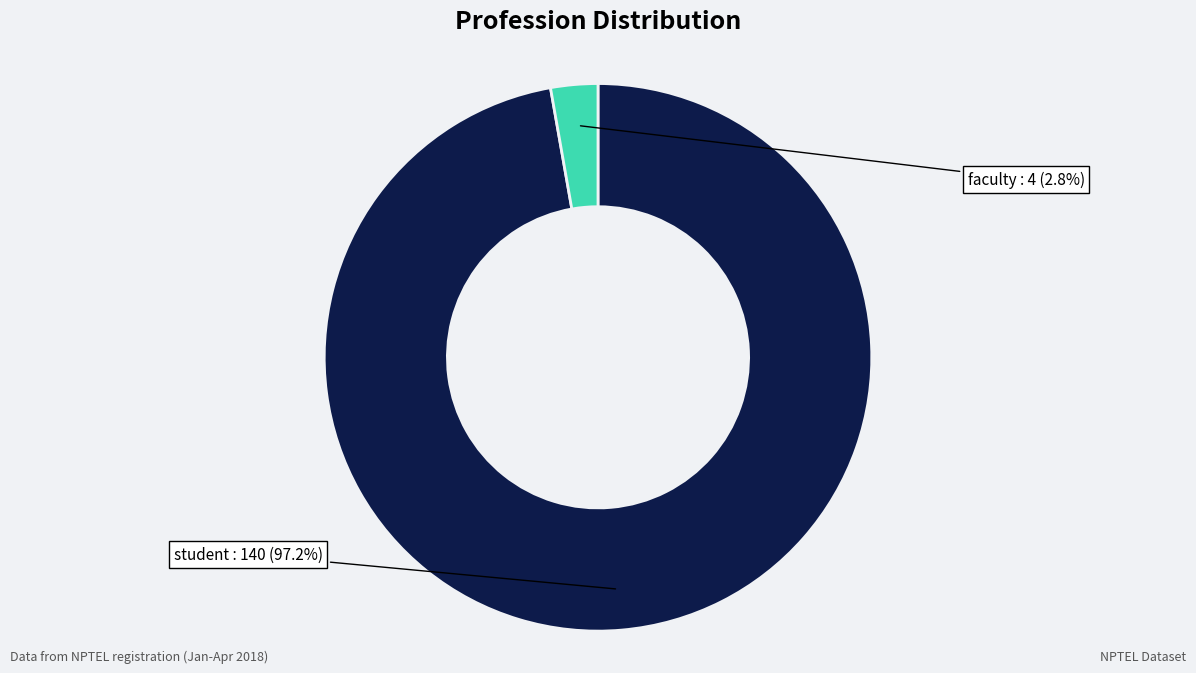

Which slice represents more than half of the pie?

student